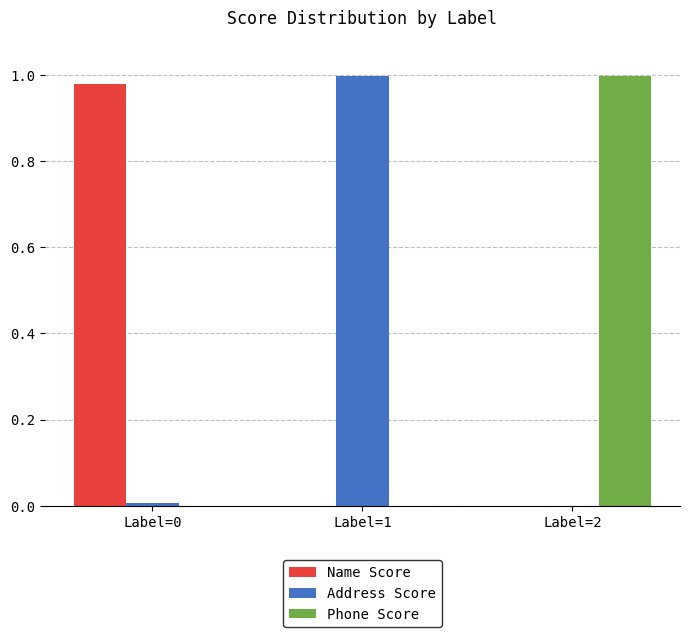

Is the value of Name Score at Label=2 greater than the value of Address Score at Label=1?

No